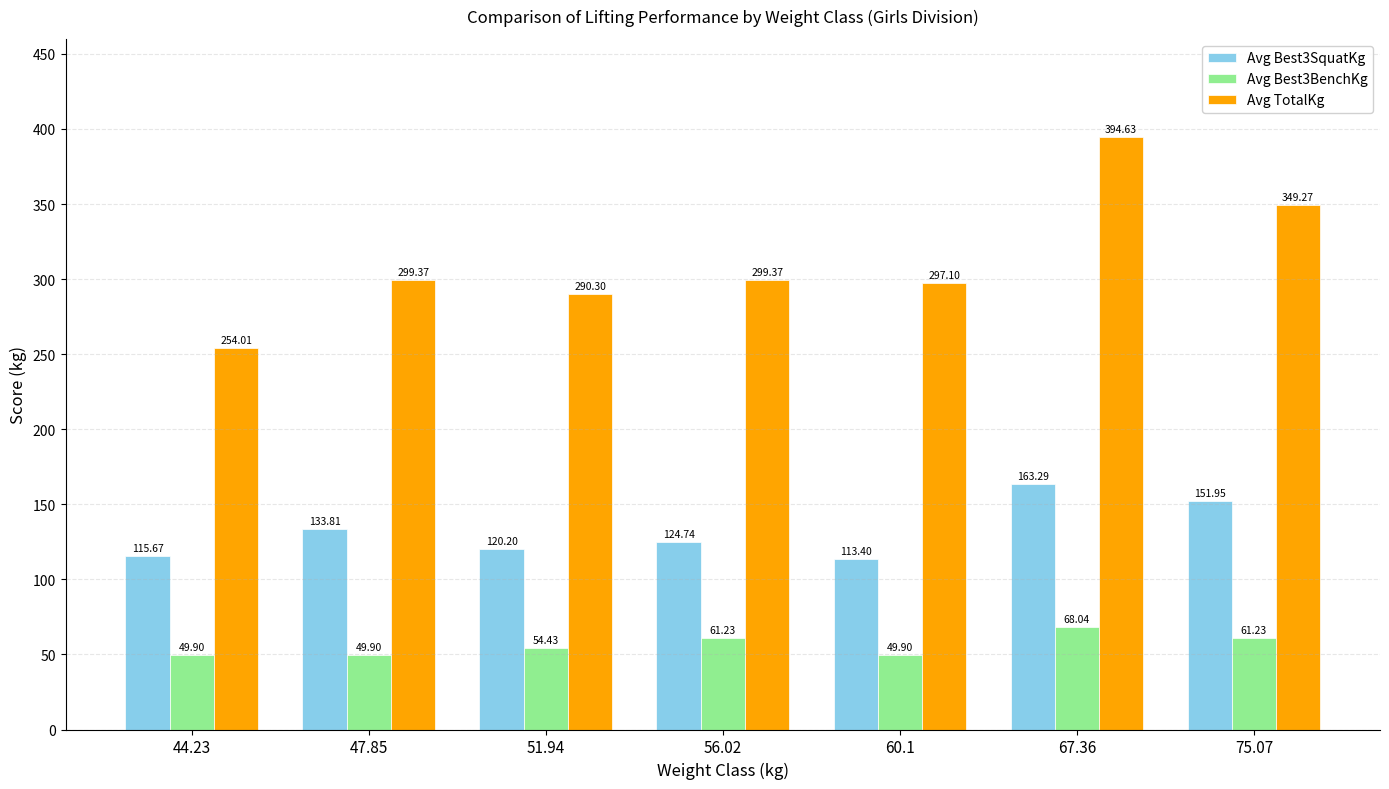

Is it true that Avg Best3SquatKg equals 53.6 at 51.94?

False